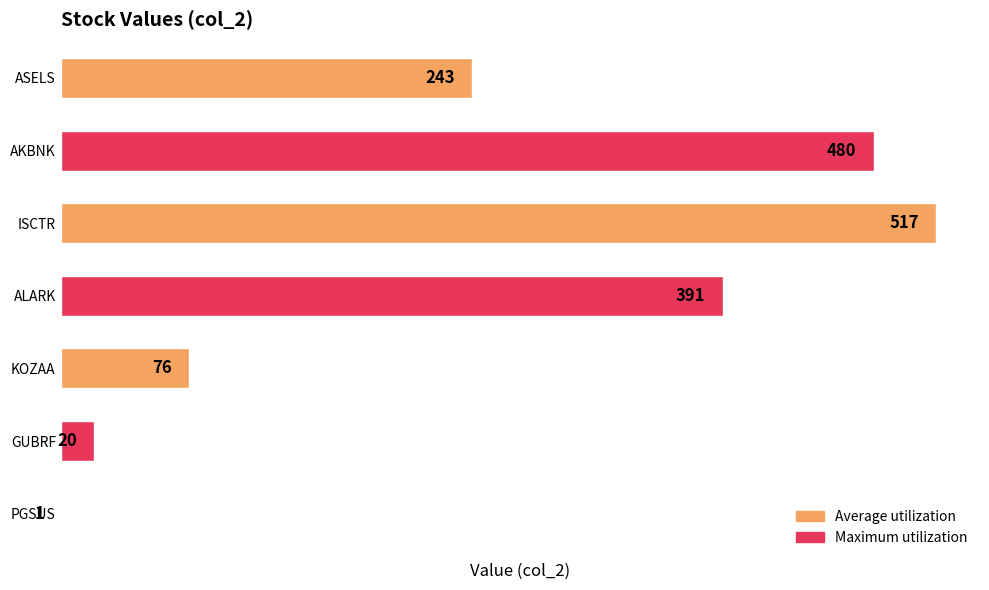

Is it true that the value at ISCTR is 817?

False